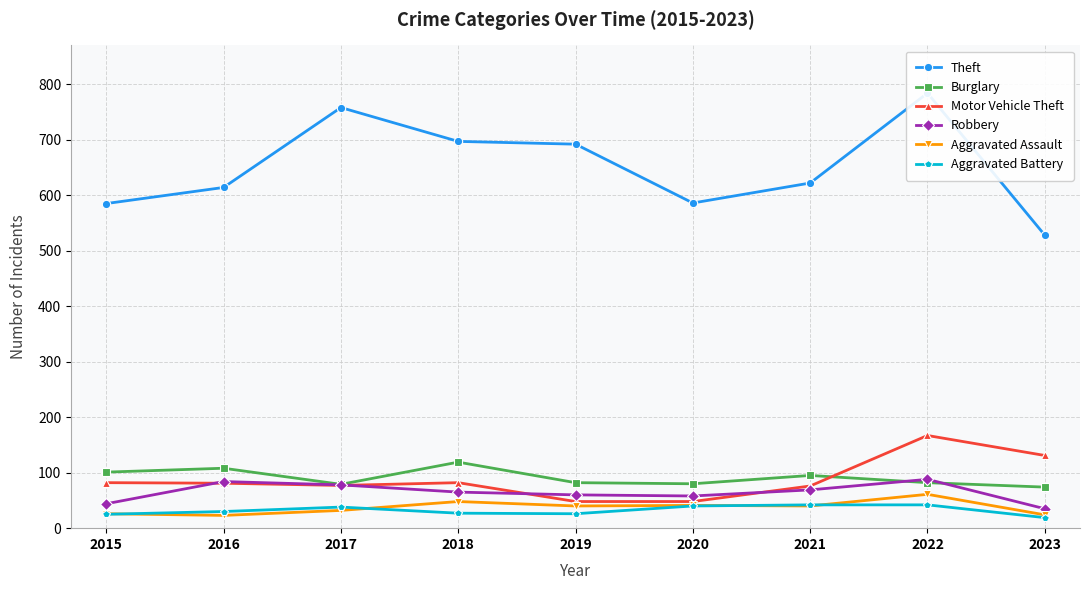

True or false: Theft and Robbery intersect in this chart.

False